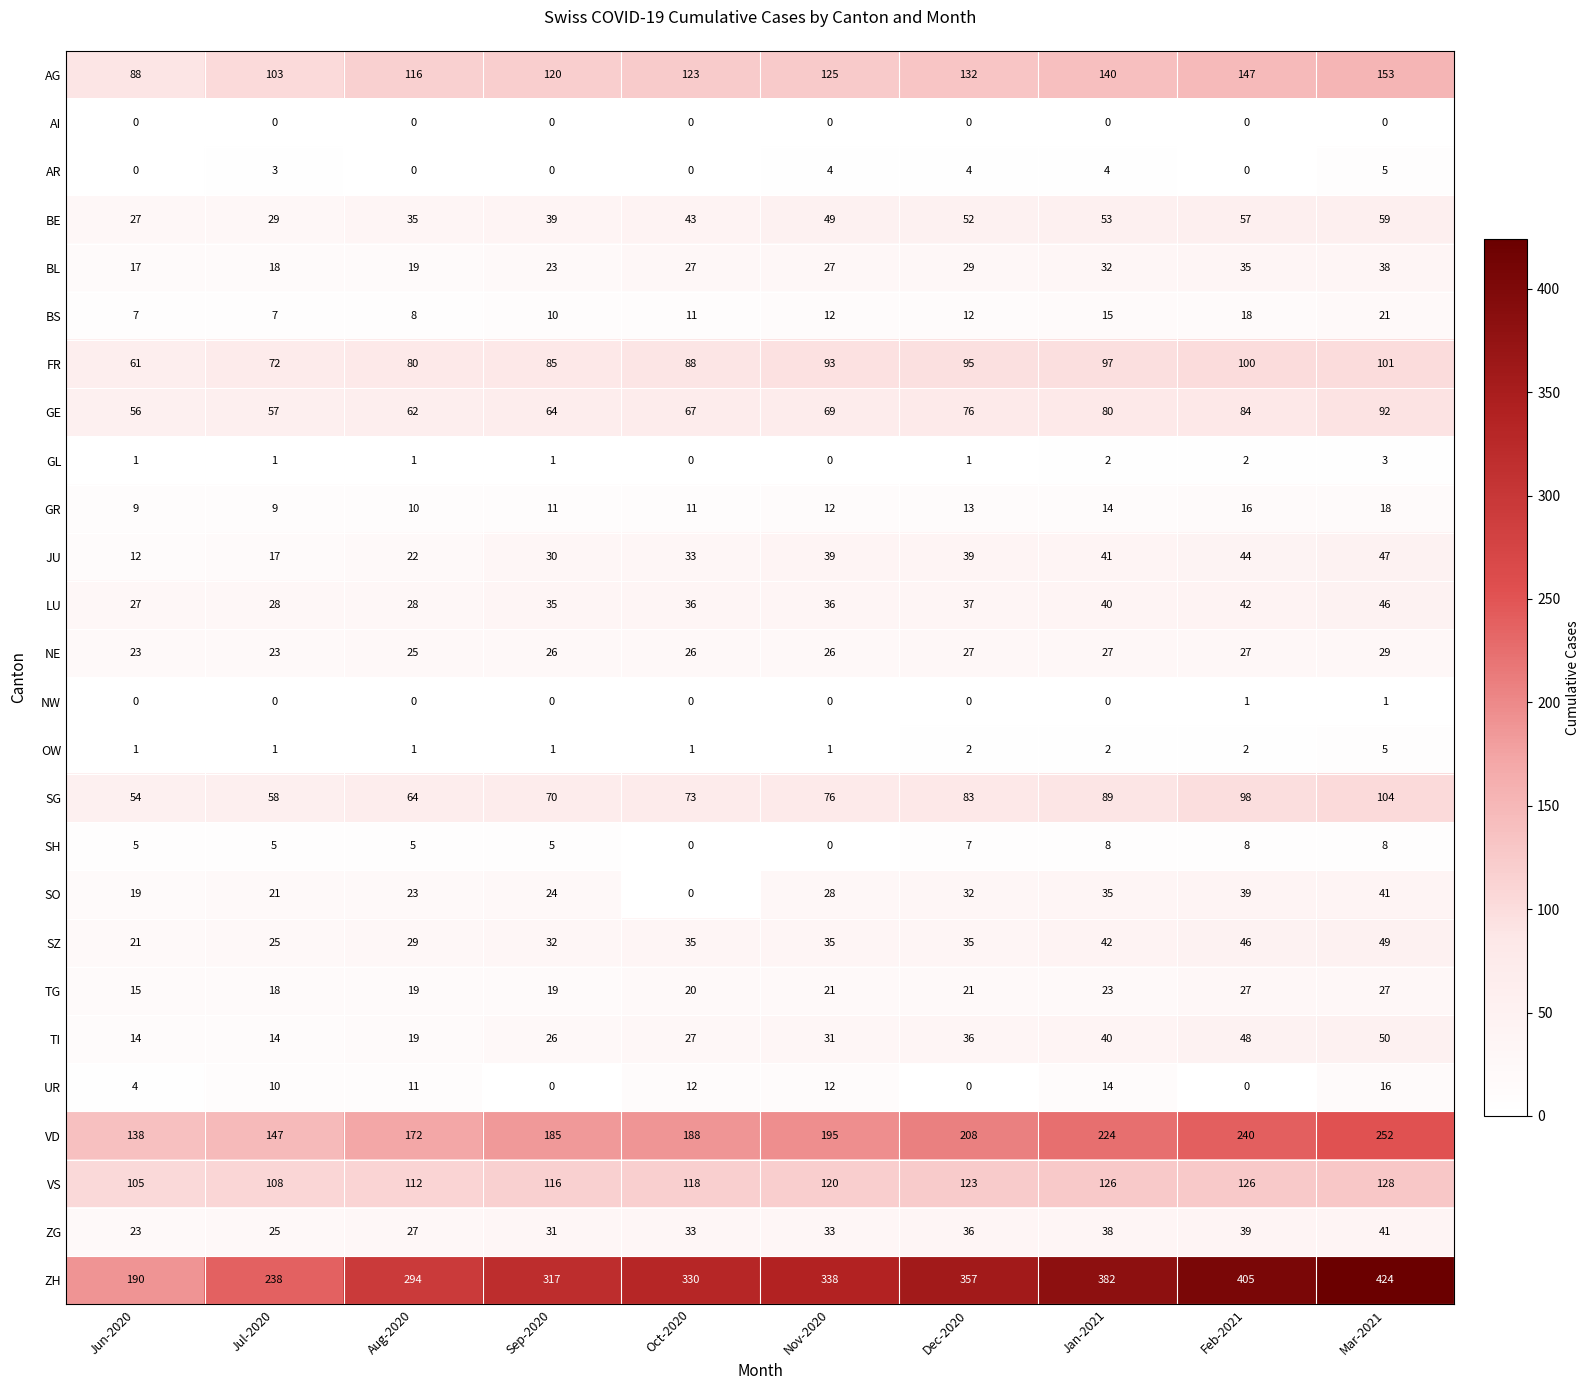

How many data points in AG are less than 125?

5